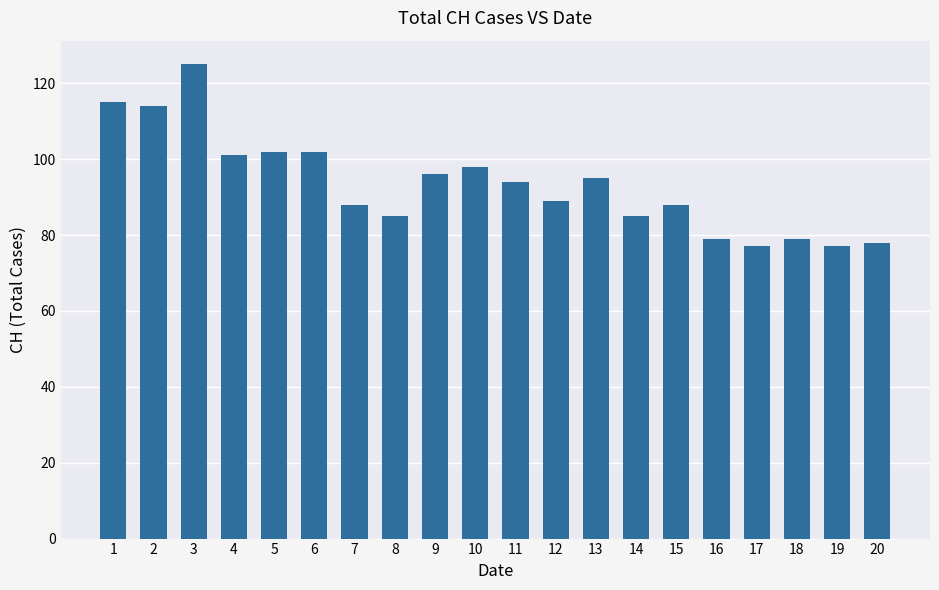

Does the chart contain stacked bars?

No